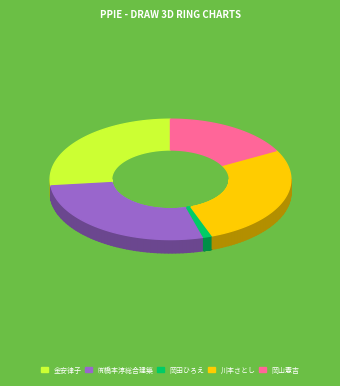

Which slice is the smallest?

岡田ひろえ